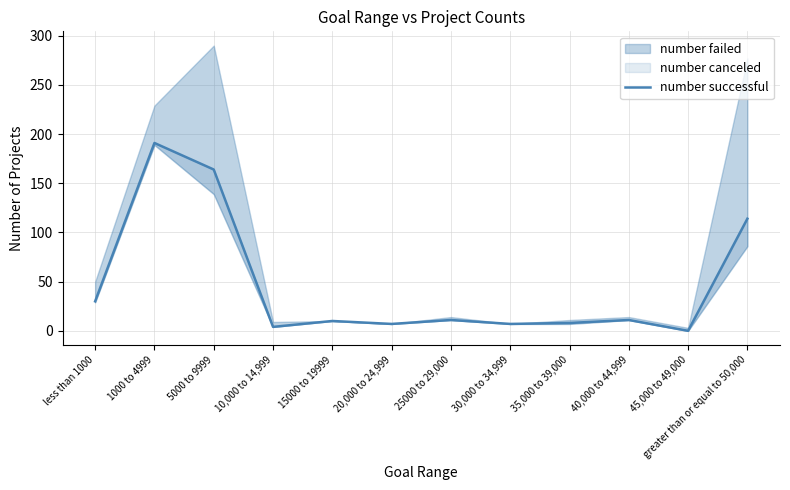

What is the change in value from 20,000 to 24,999 to 35,000 to 39,000?

+1